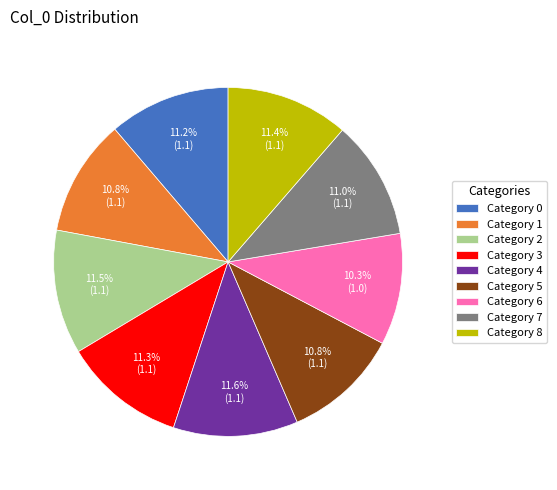

Is there a majority slice in this chart?

No